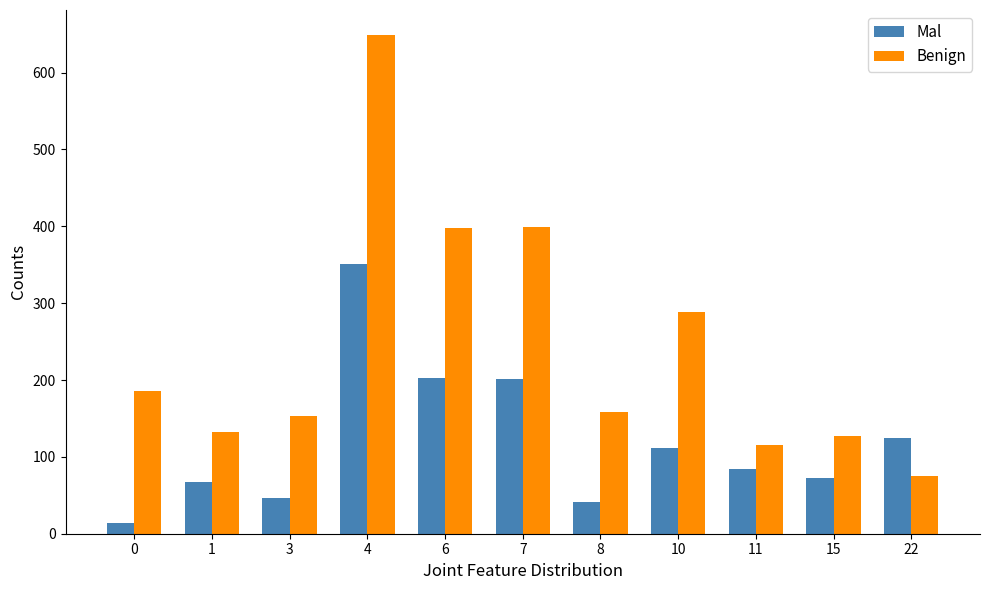

Is the value of Benign at 15 greater than the value of Mal at 8?

Yes